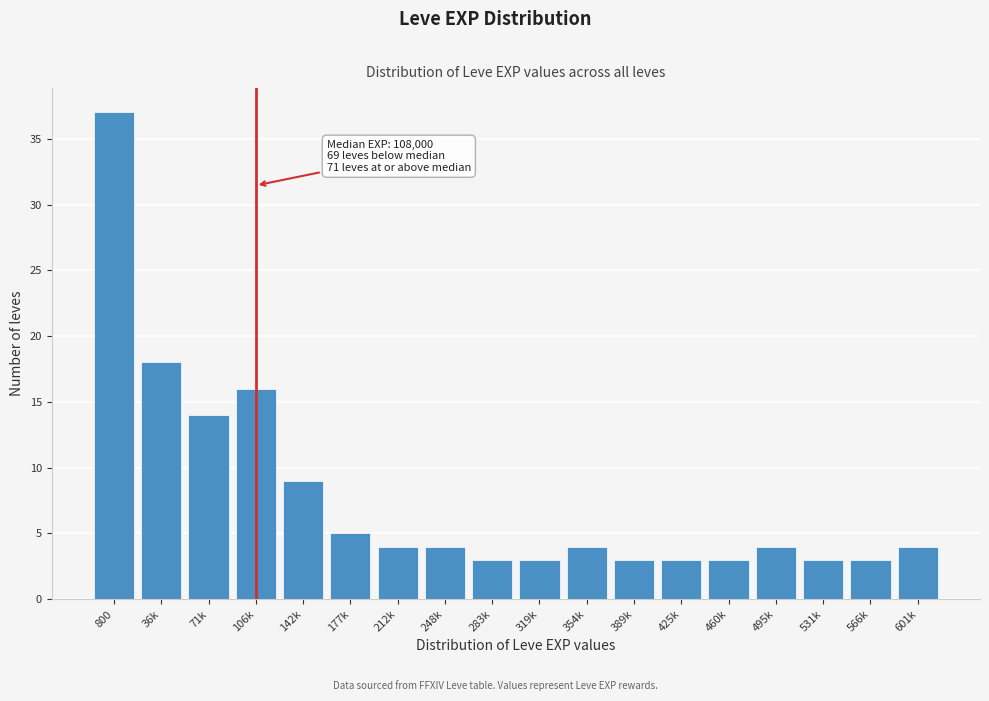

Reading left to right, what are all the values shown in this chart?

800=37	36k=18	71k=14	106k=16	142k=9	177k=5	212k=4	248k=4	283k=3	319k=3	354k=4	389k=3	425k=3	460k=3	495k=4	531k=3	566k=3	601k=4